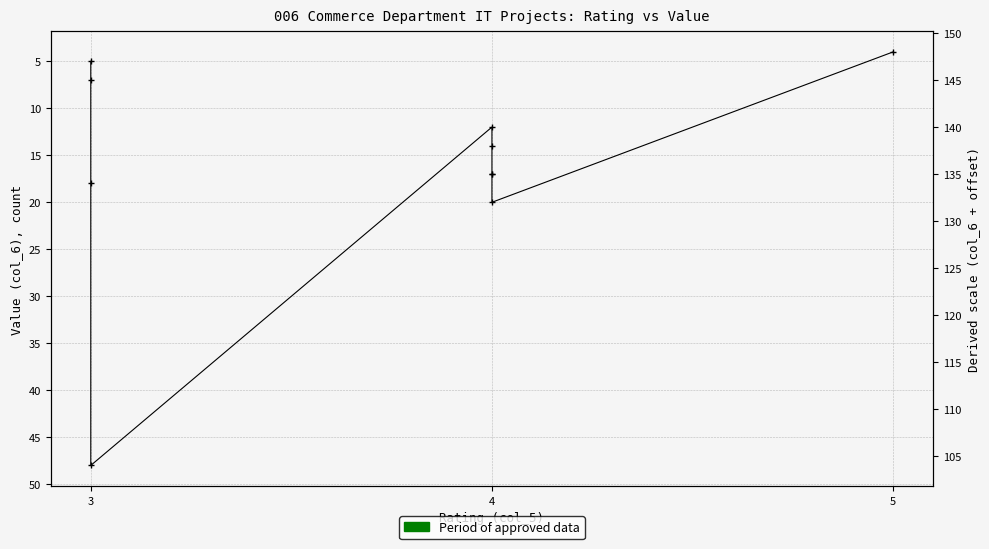

Where is the first local maximum?

3